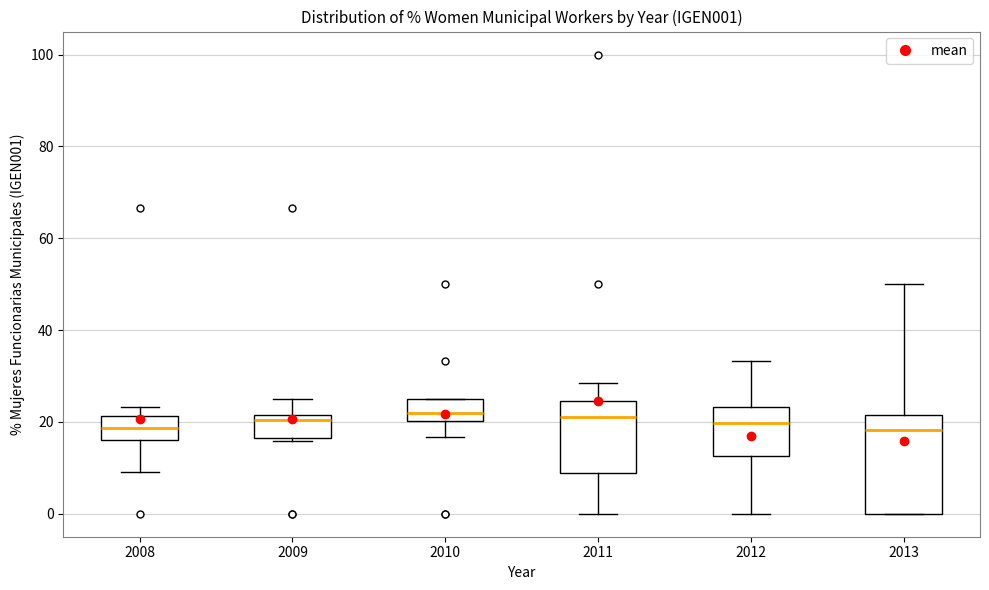

Which box is the tallest, from its lower edge to its upper edge?

2013